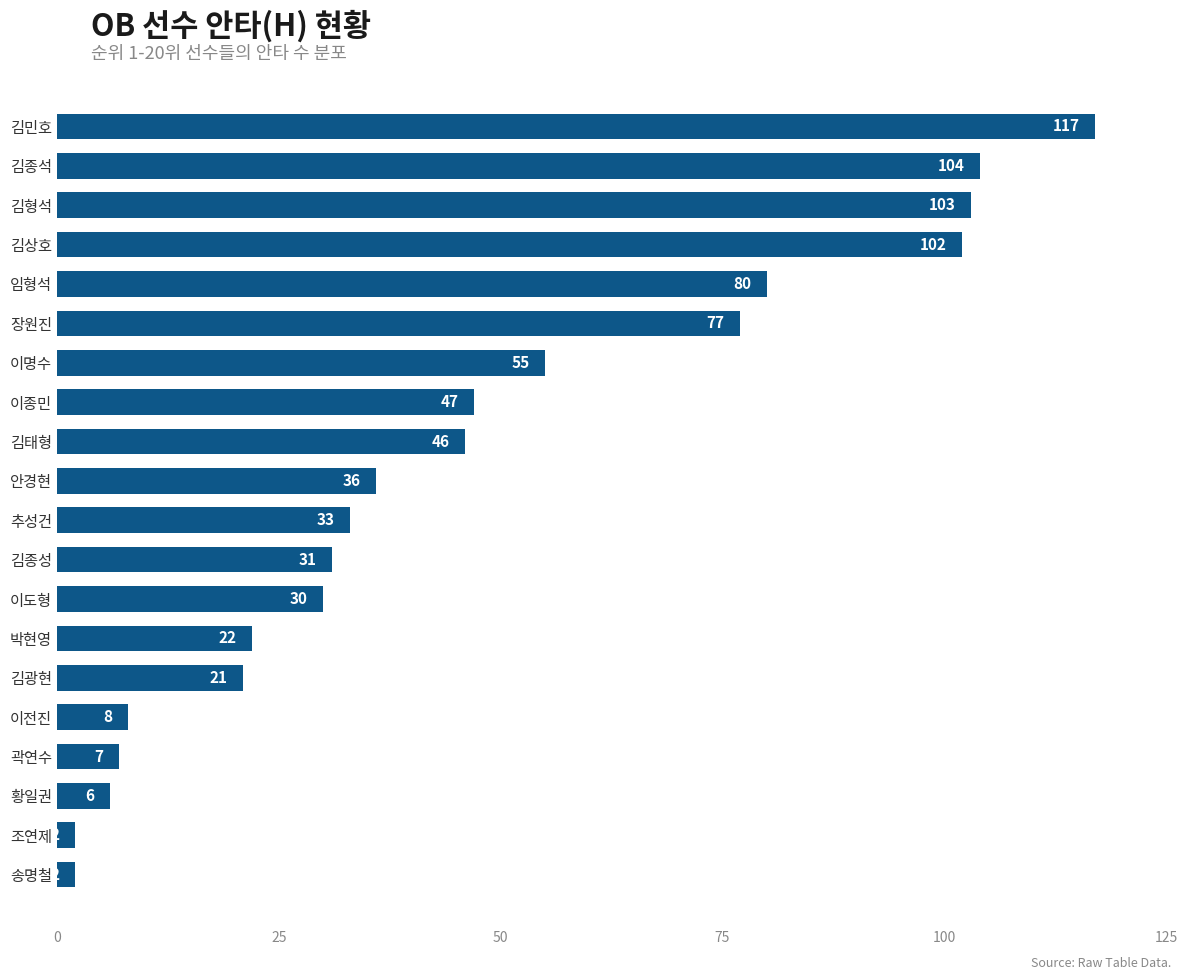

Approximately how many times larger is the value at 김형석 compared to 곽연수?

14.7